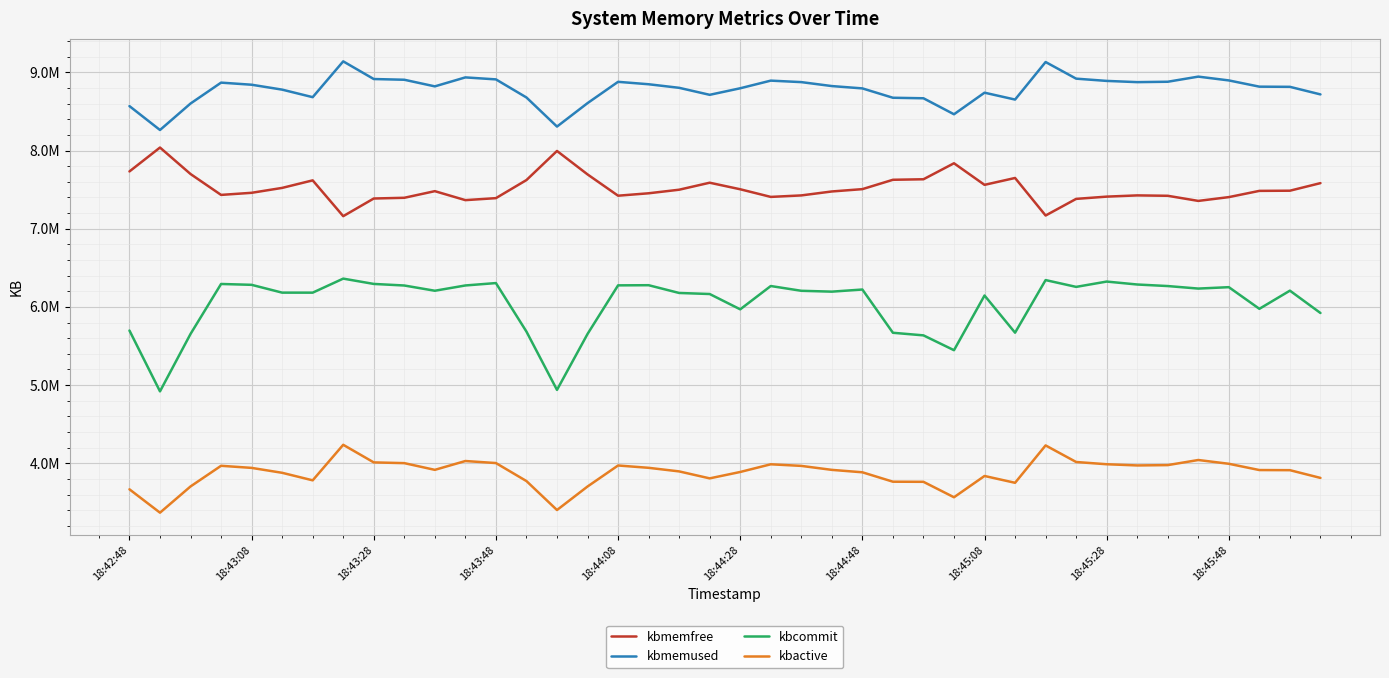

Does the chart have visible grid lines?

Yes